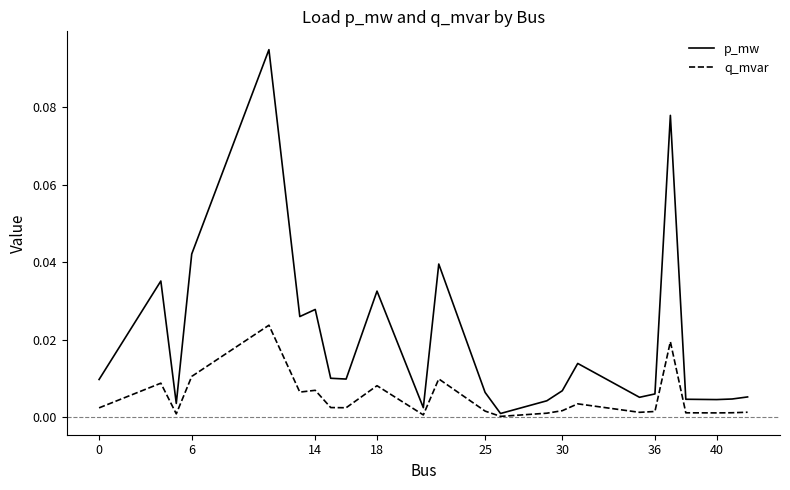

Does the chart display data point markers on the line(s)?

No